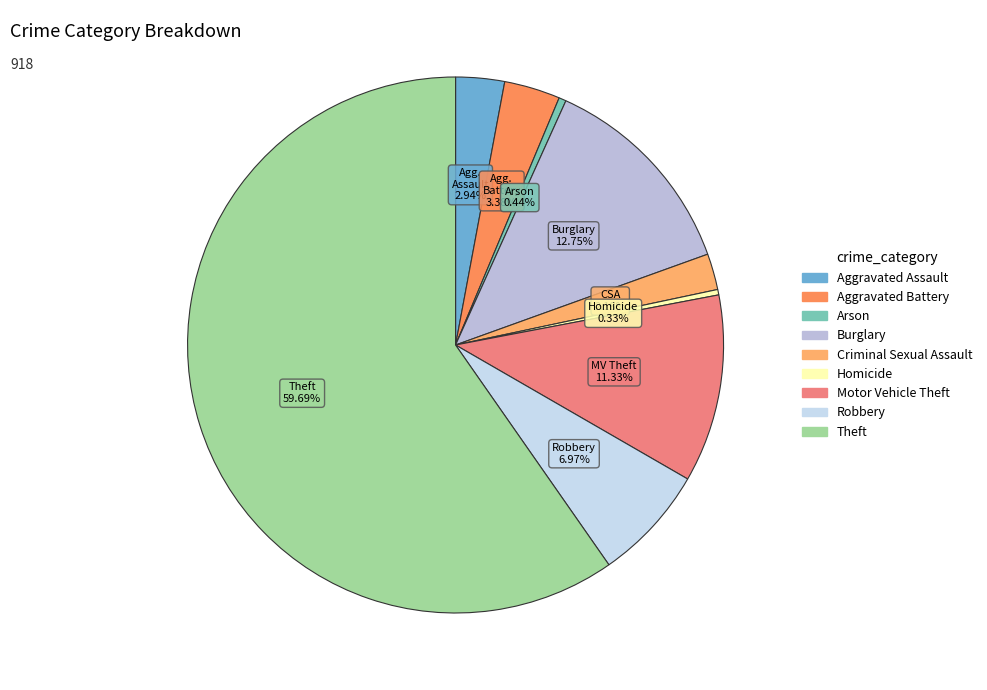

How many segments does this pie chart have?

9